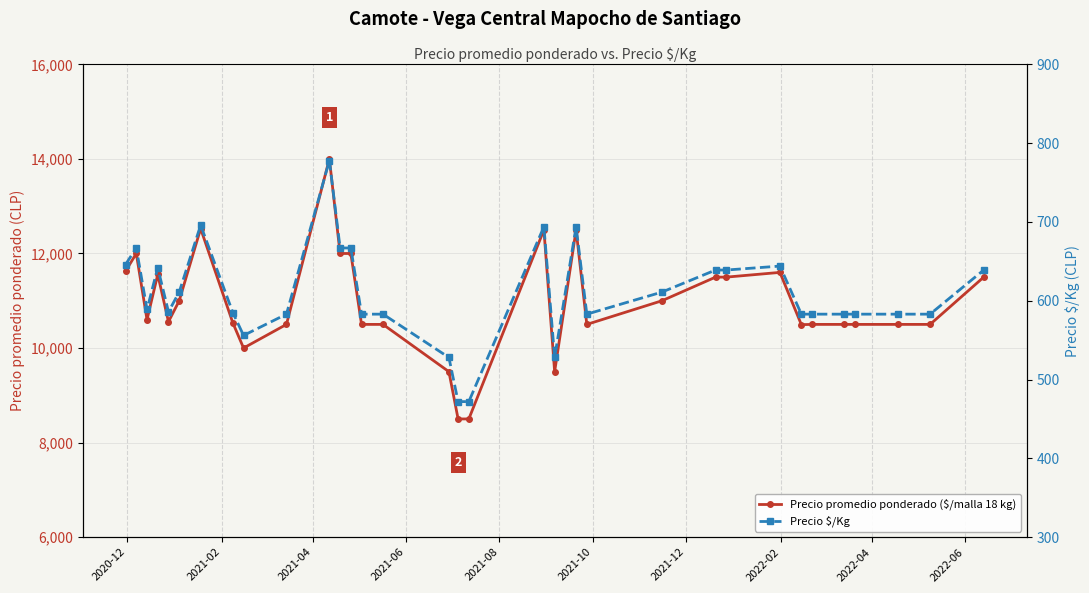

What are all the series names shown in the legend?

Precio promedio ponderado ($/malla 18 kg), Precio $/Kg